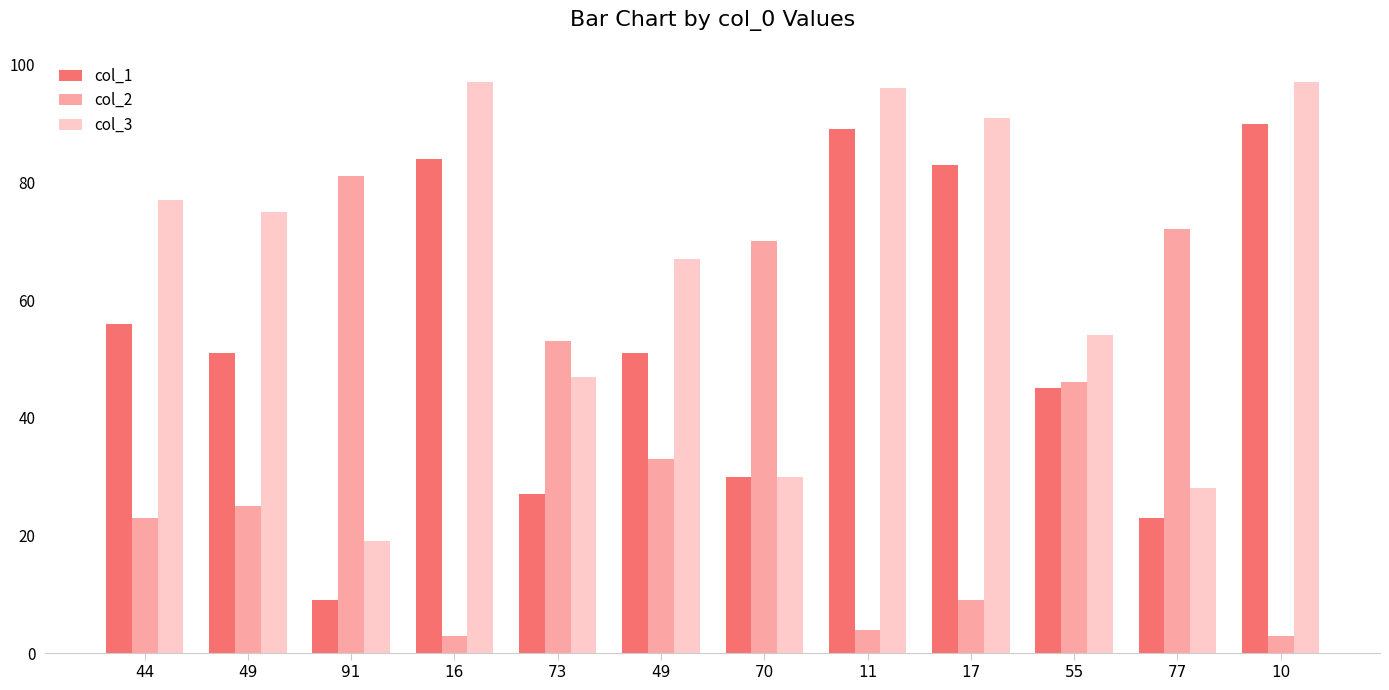

How many values in the col_2 series are below 33?

6